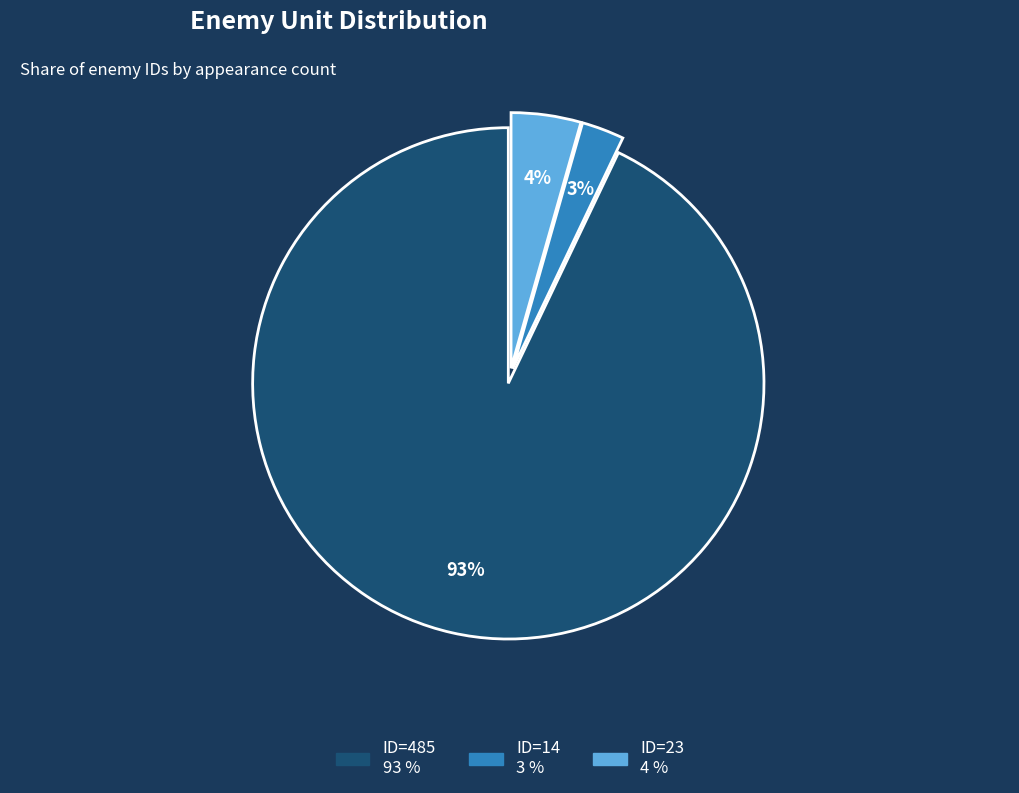

Does ID=23 represent more than half of the total?

No